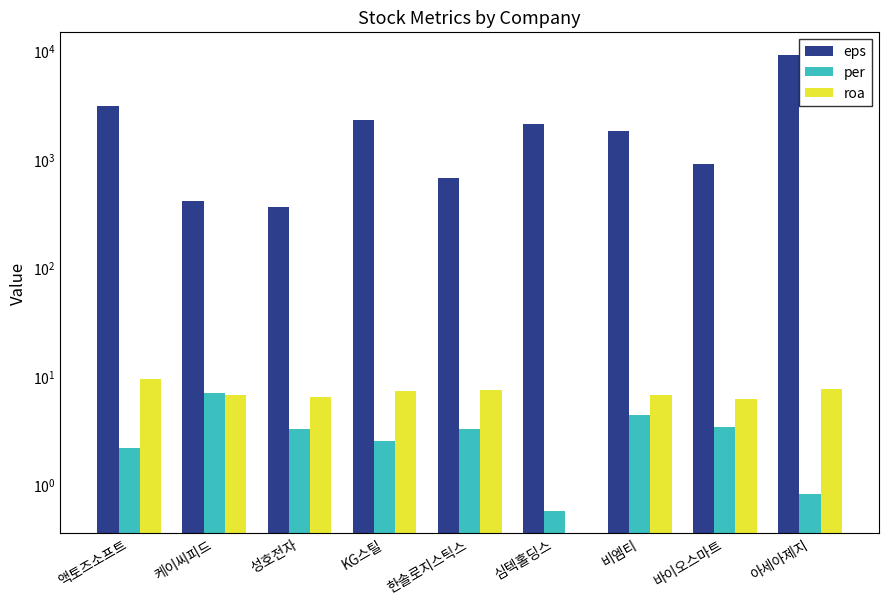

How many bars are there in each group?

3